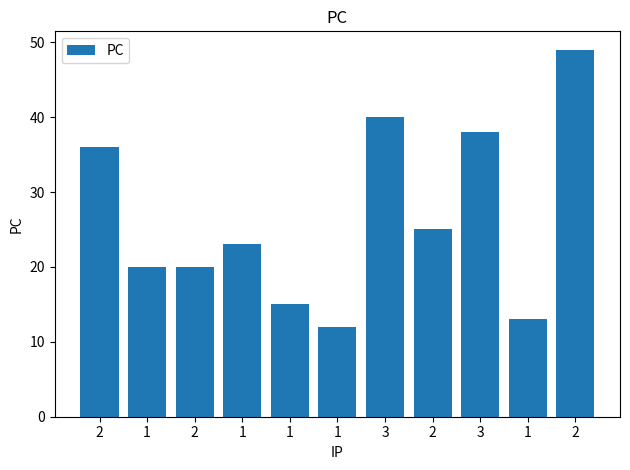

How many bars are there in total?

11